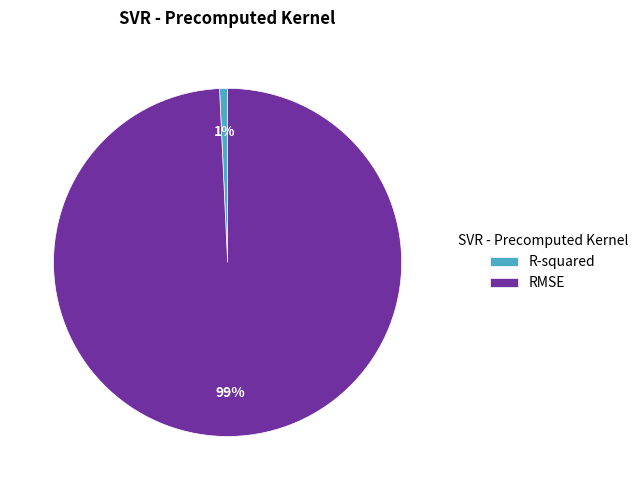

To the nearest percent, what percentage of the pie is RMSE?

99%